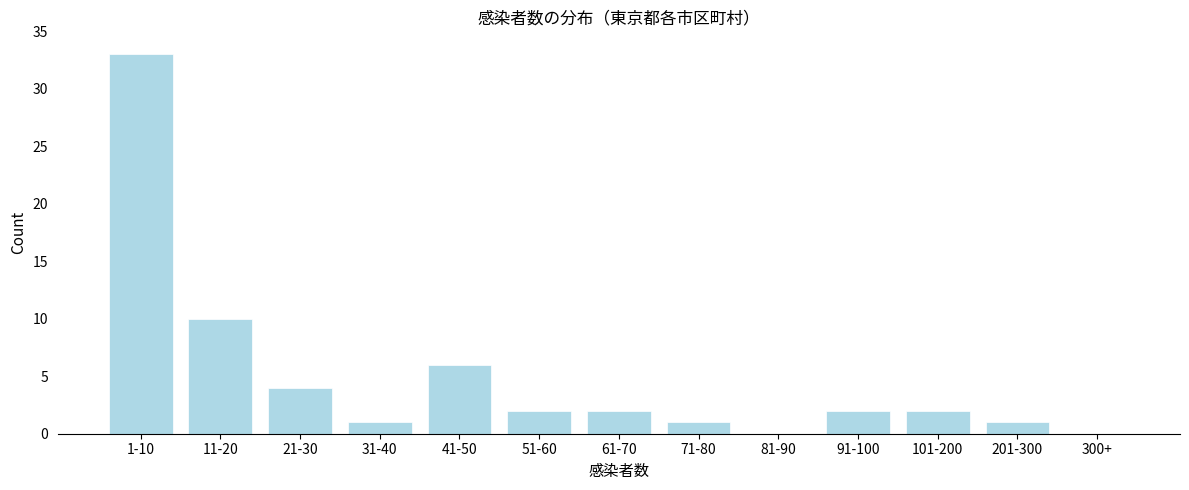

Reading left to right, what are all the values shown in this chart?

1-10=33	11-20=10	21-30=4	31-40=1	41-50=6	51-60=2	61-70=2	71-80=1	81-90=0	91-100=2	101-200=2	201-300=1	300+=0